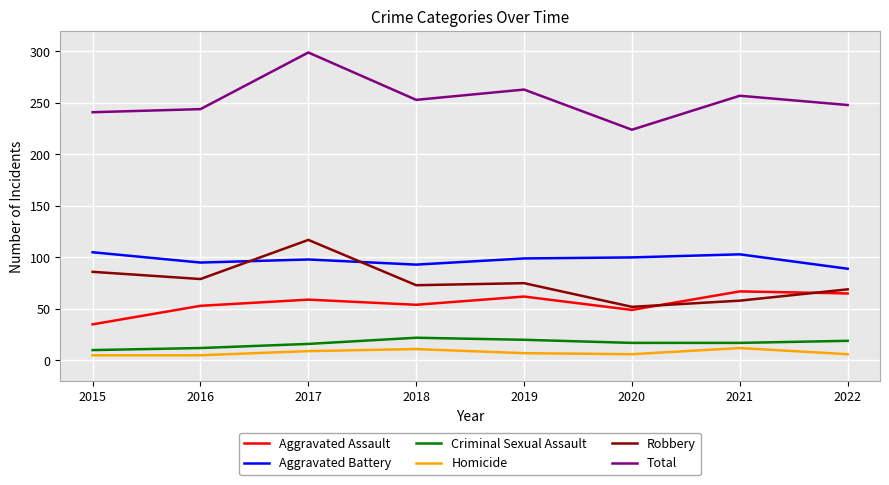

Where is the first local maximum for Aggravated Battery?

2017